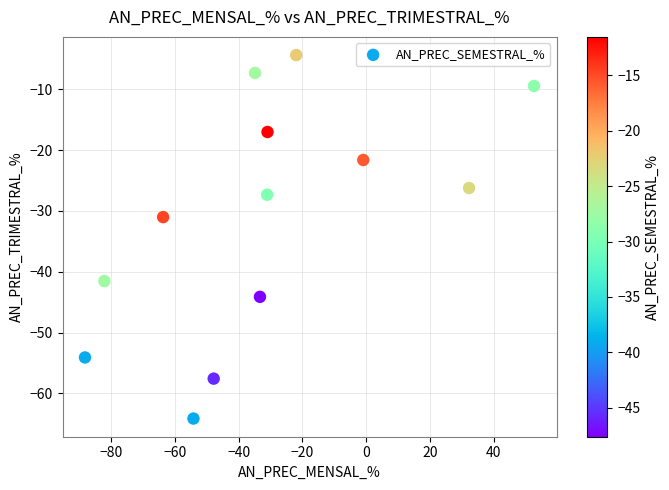

What Y value in the scatter plot is closest to -34?

-31.0